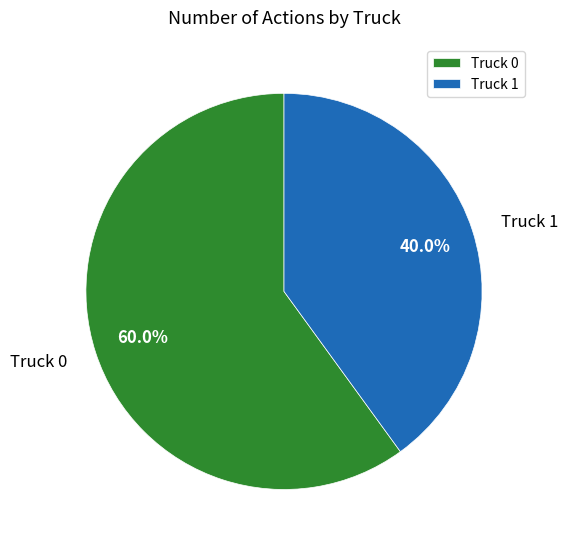

Which category has the smallest portion of the pie?

Truck 1